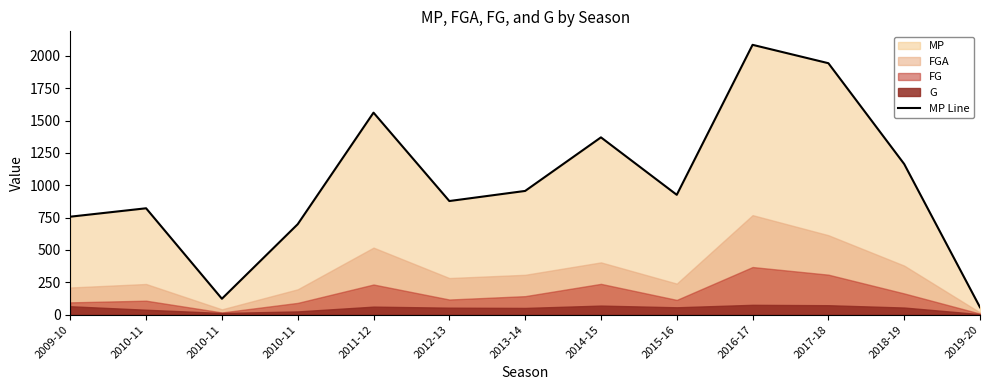

Read the value at 2017-18.

1943